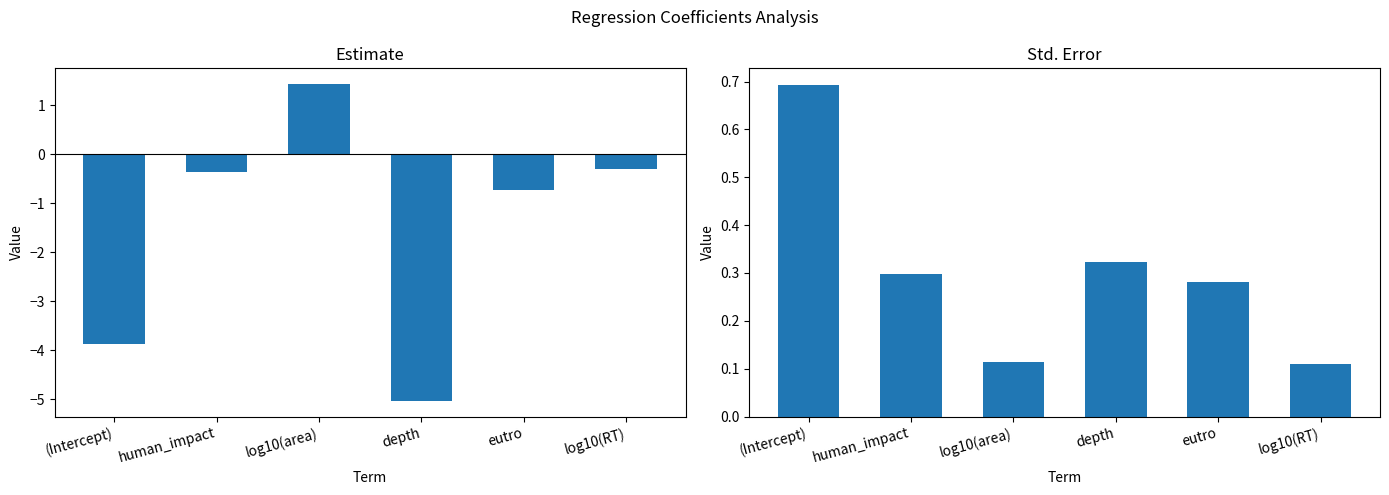

What is the average value of the std.error series?

0.3